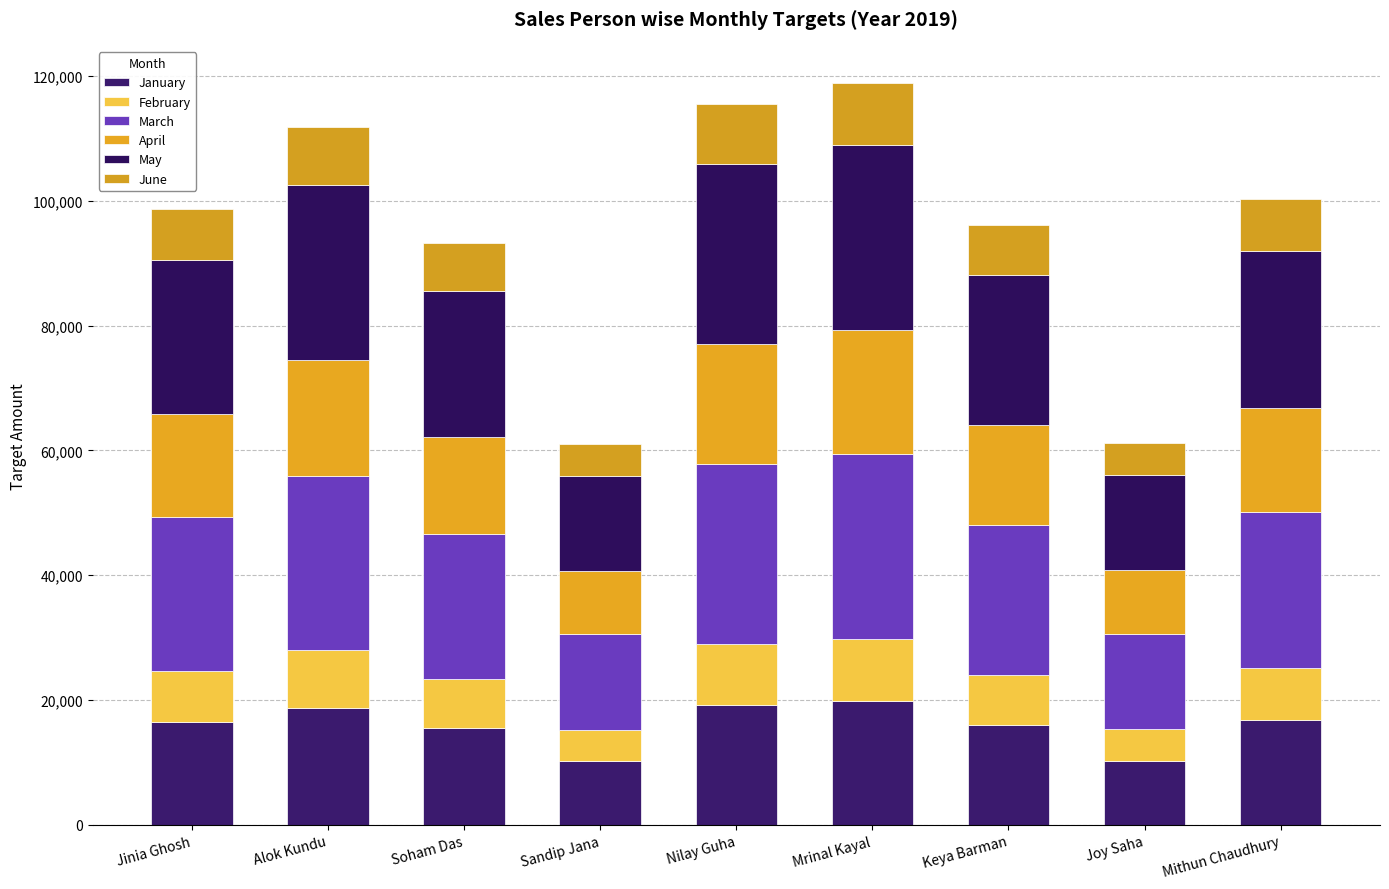

Count the number of categories in the chart.

9